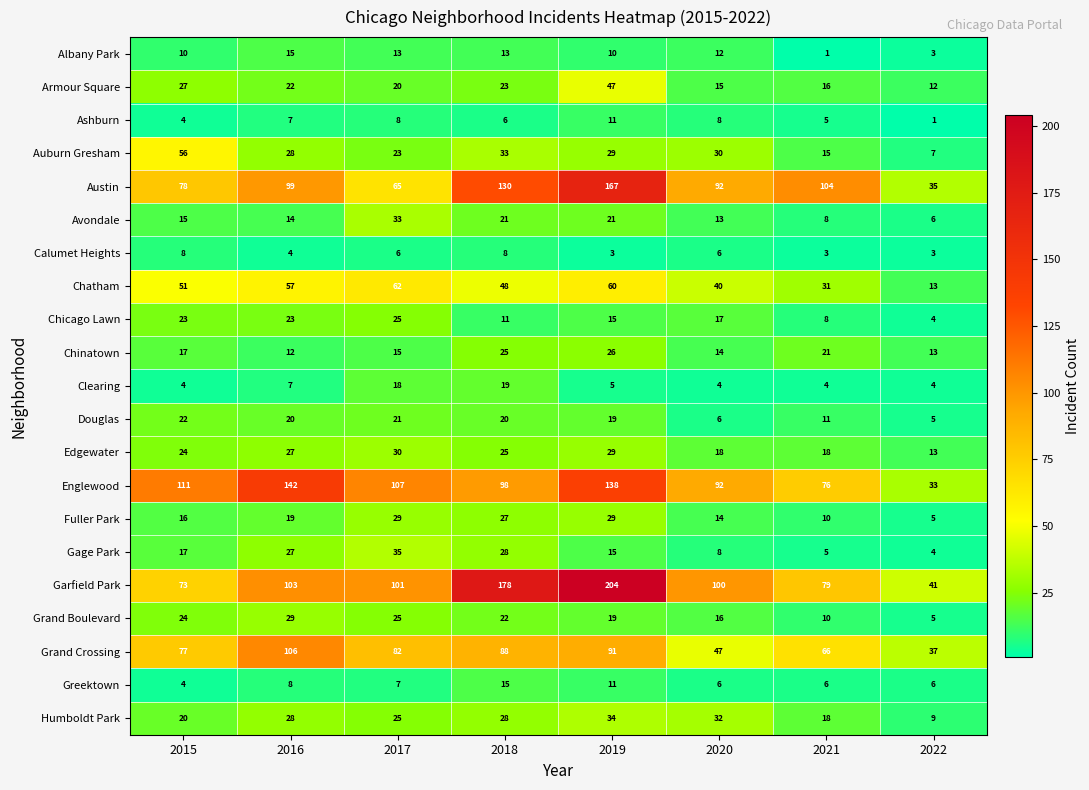

Which series has the largest total across all categories?

Garfield Park